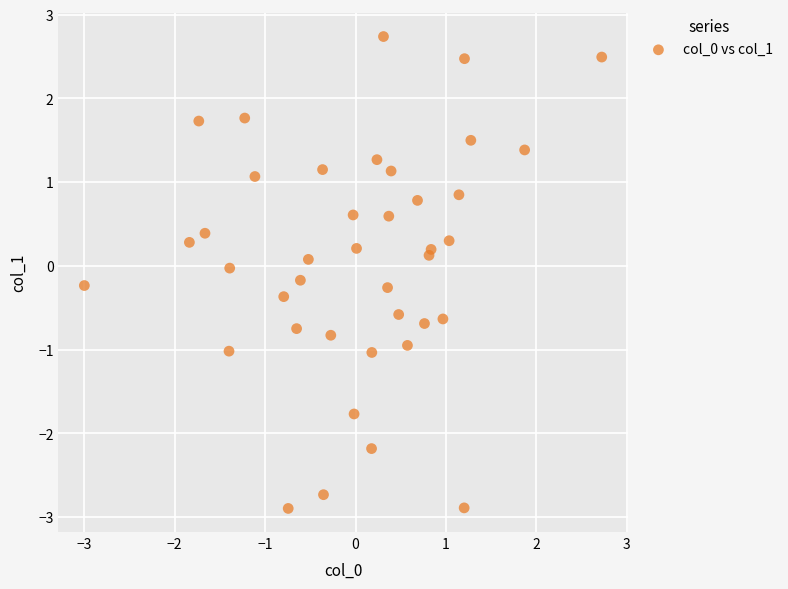

What is the range of Y values (max minus min)?

5.6